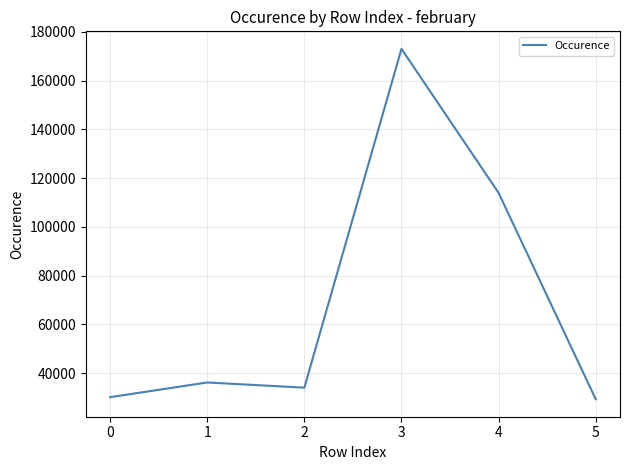

Reading left to right, transcribe all the data shown in this chart.

30117	36149	34020	173011	113937	29283